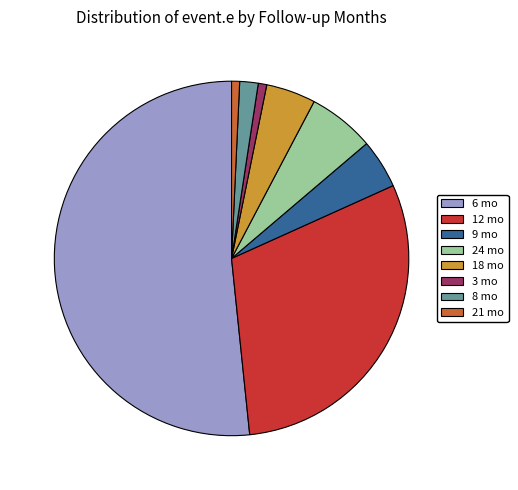

The 18 mo slice represents 5% of the pie. True or false?

True